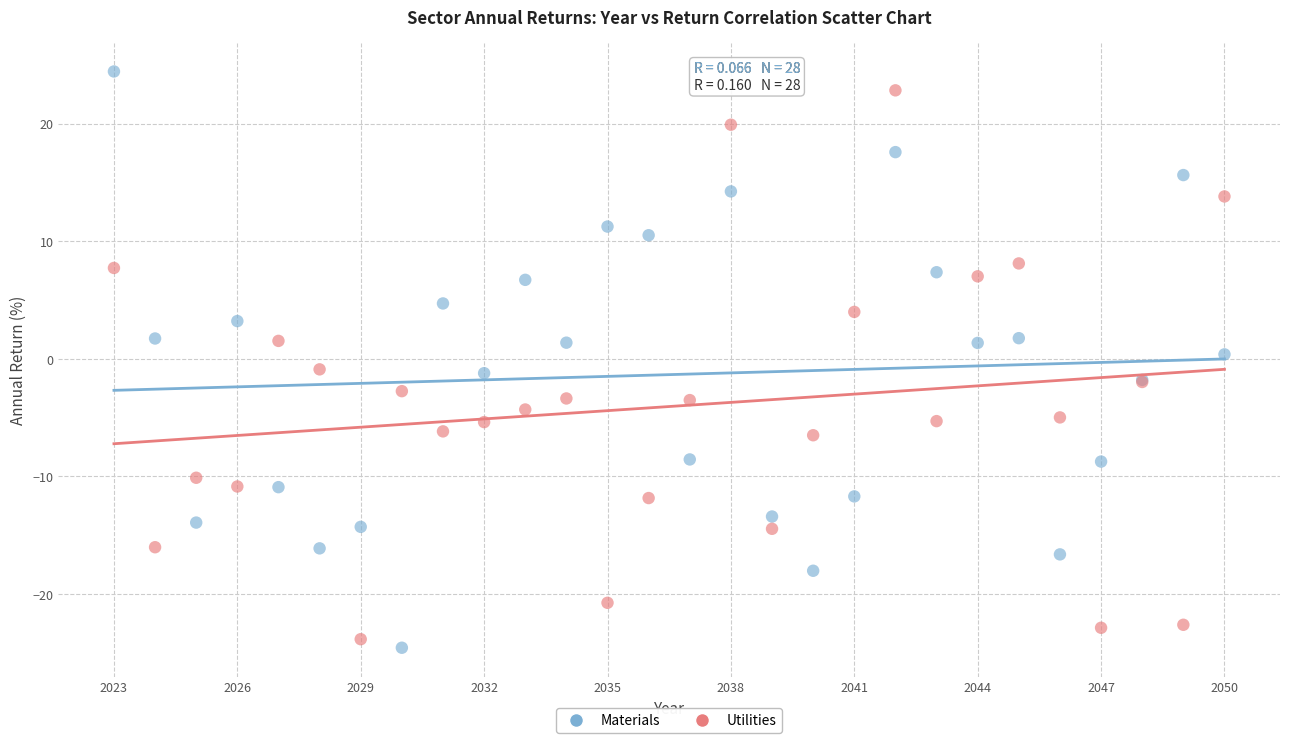

What is the X range (max minus min) for the scatter plot?

27.0